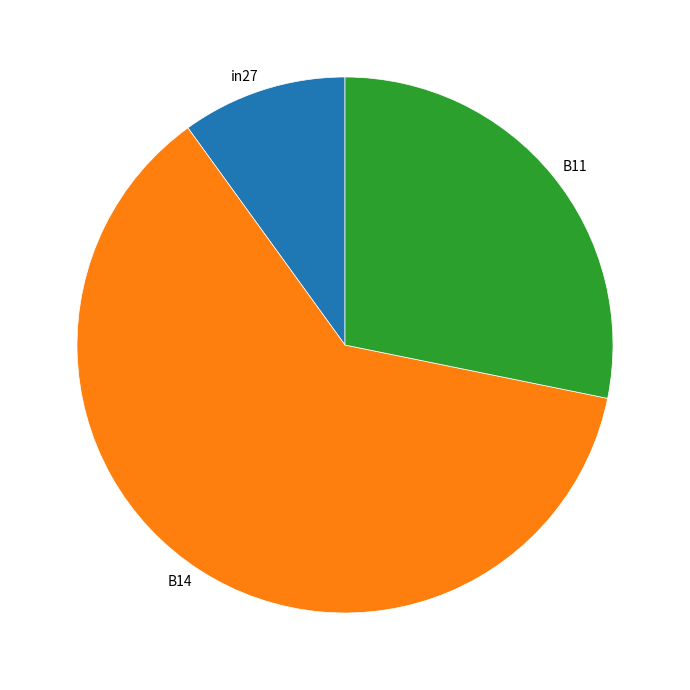

Does any single category account for the majority?

Yes